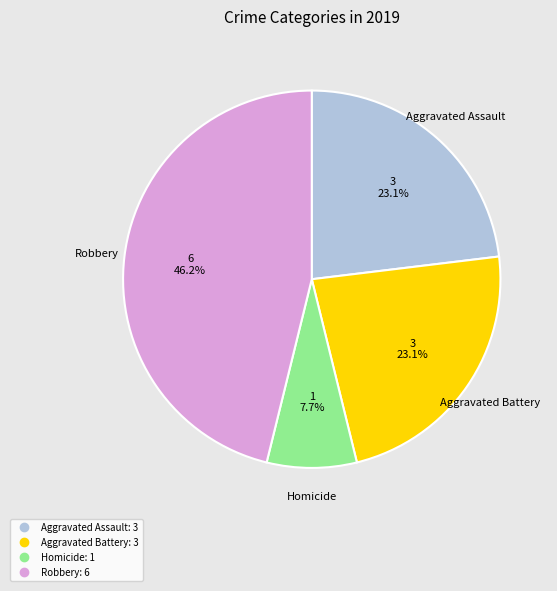

How many slices are in this pie chart?

4